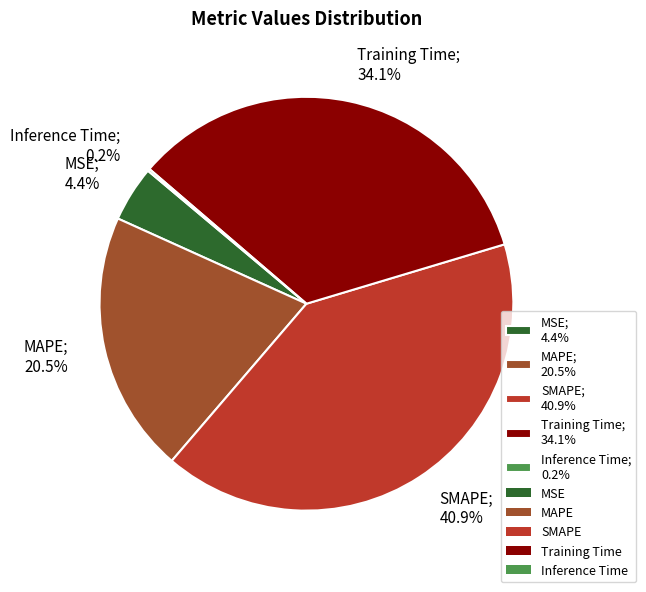

What percentage is NOT represented by MSE; 4.4%?

95.6%